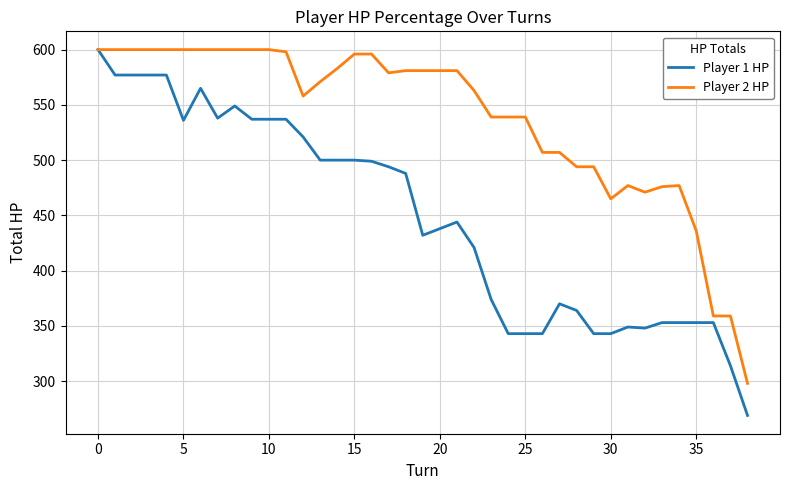

Which series has the largest total across all categories?

Player 2 HP